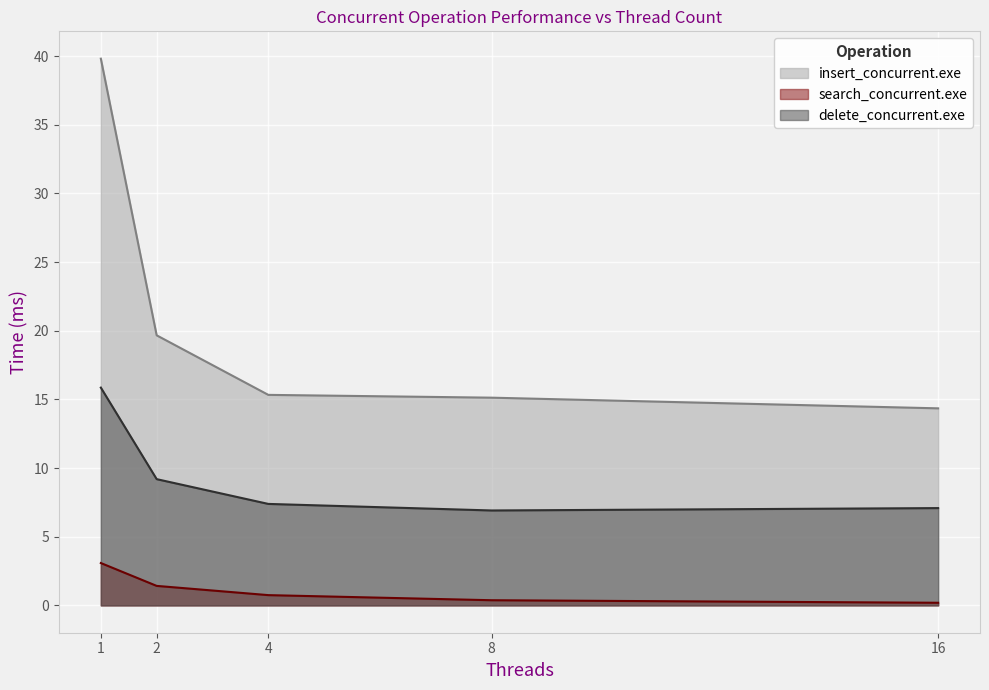

Count the number of categories in the chart.

5